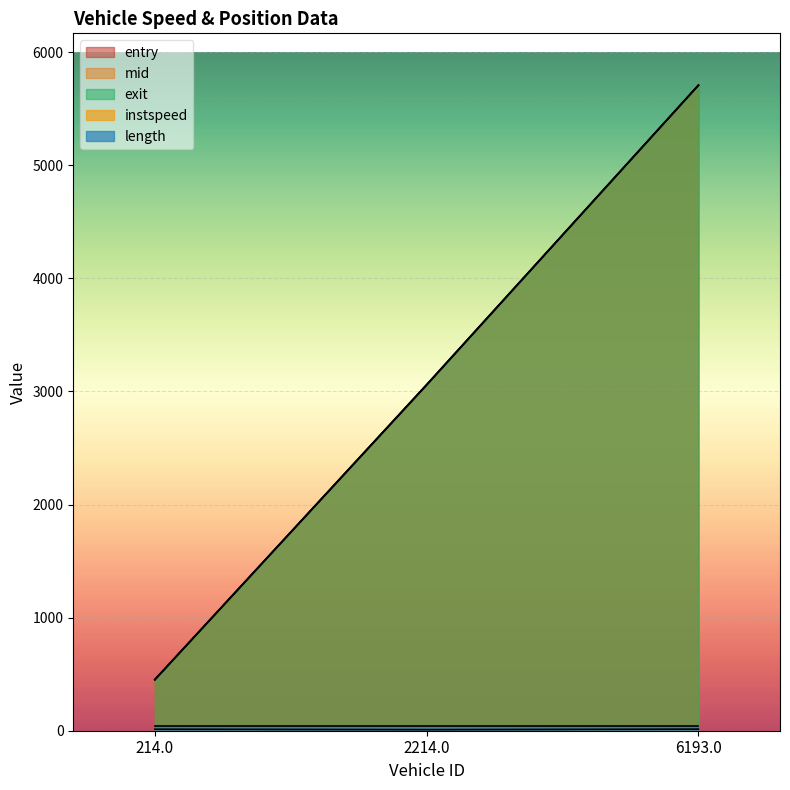

What is the maximum value for instspeed?

13.9